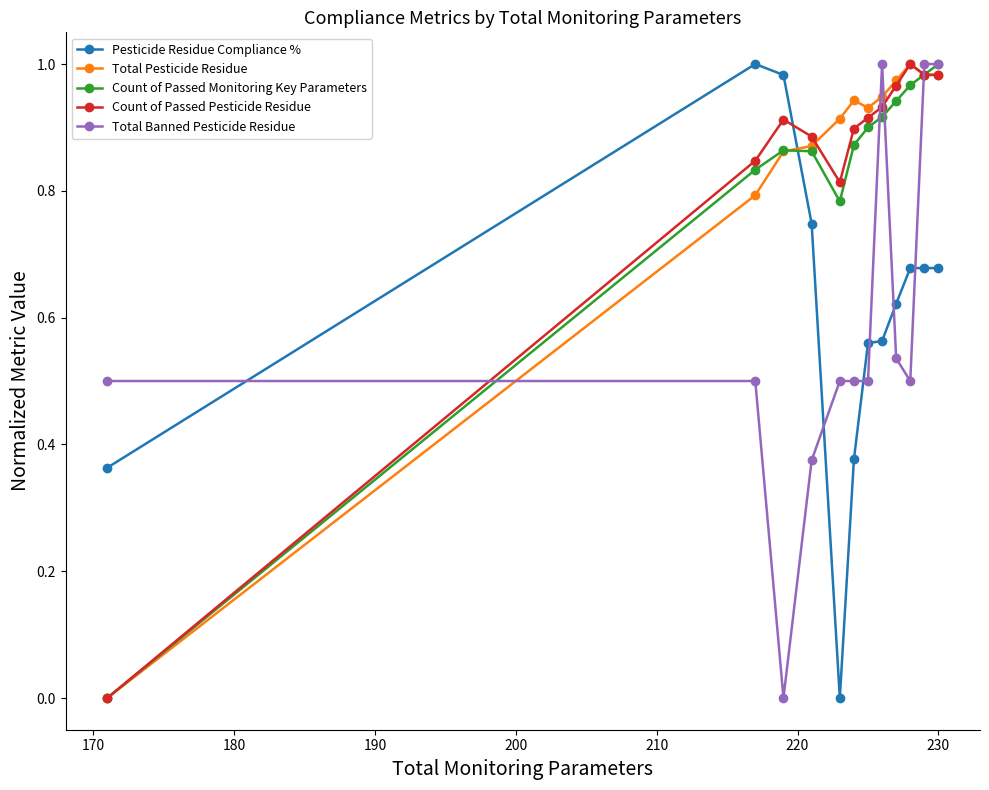

True or false: Pesticide Residue Compliance % and Total Banned Pesticide Residue cross at least once.

True